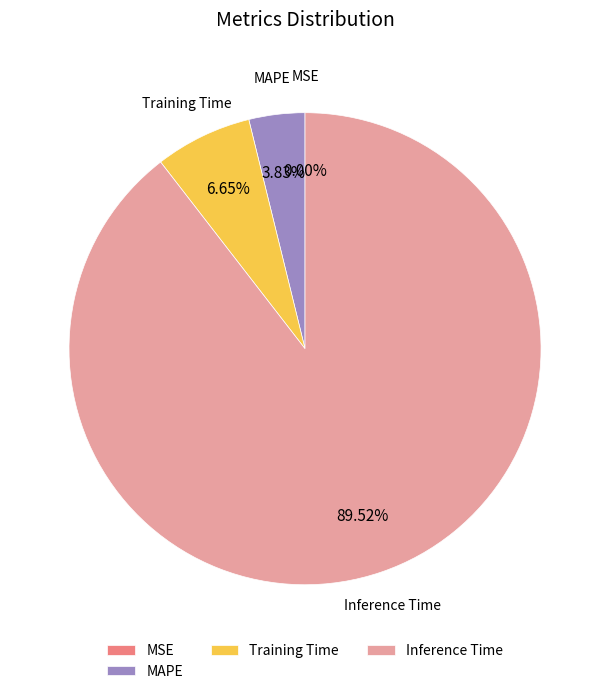

What is the majority slice?

Inference Time